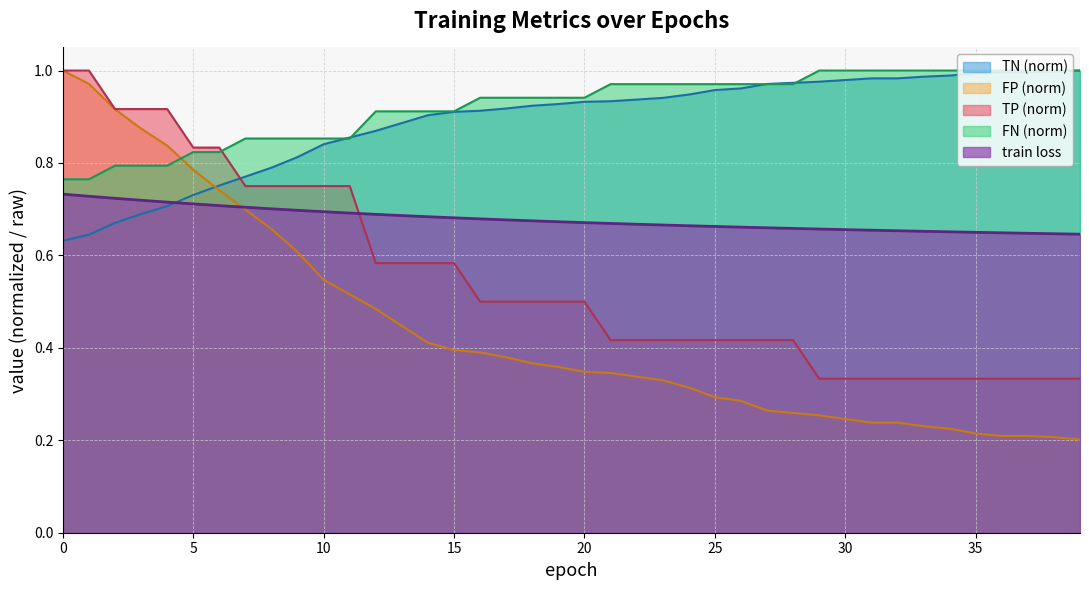

Where do TP and FN first cross each other?

6 and 7